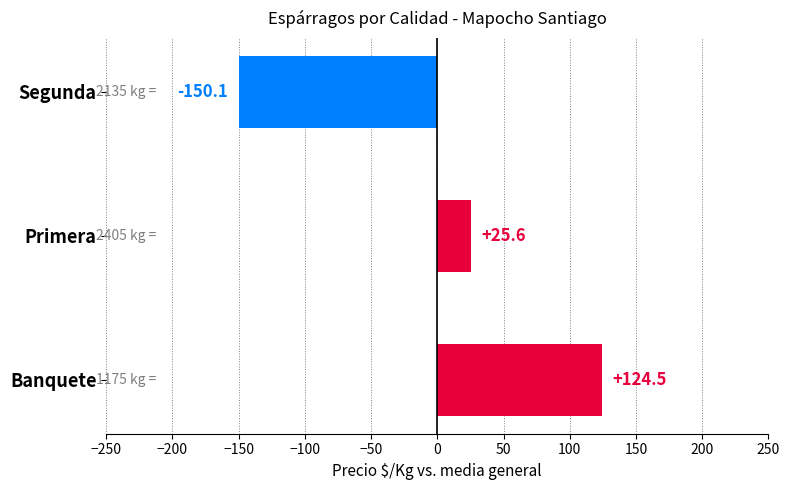

Where is the data nearest to the value -12?

Primera